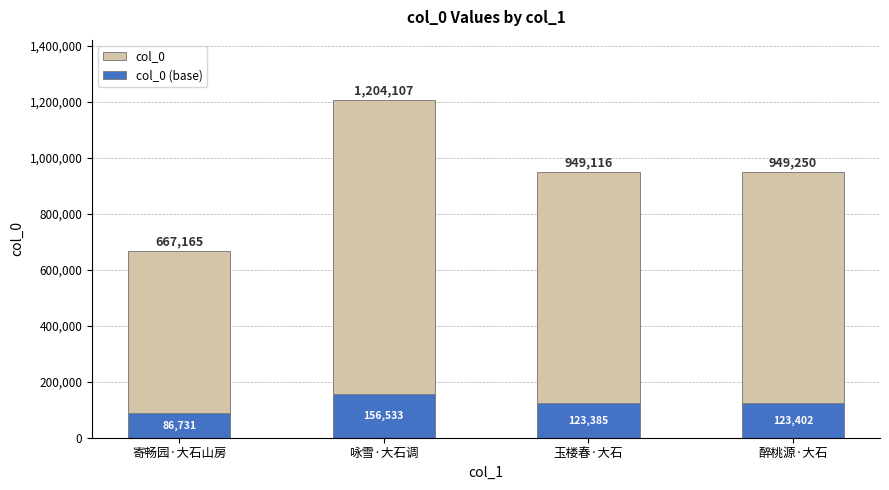

Rank the series by their maximum value, from highest to lowest.

col_0, col_0 (base)